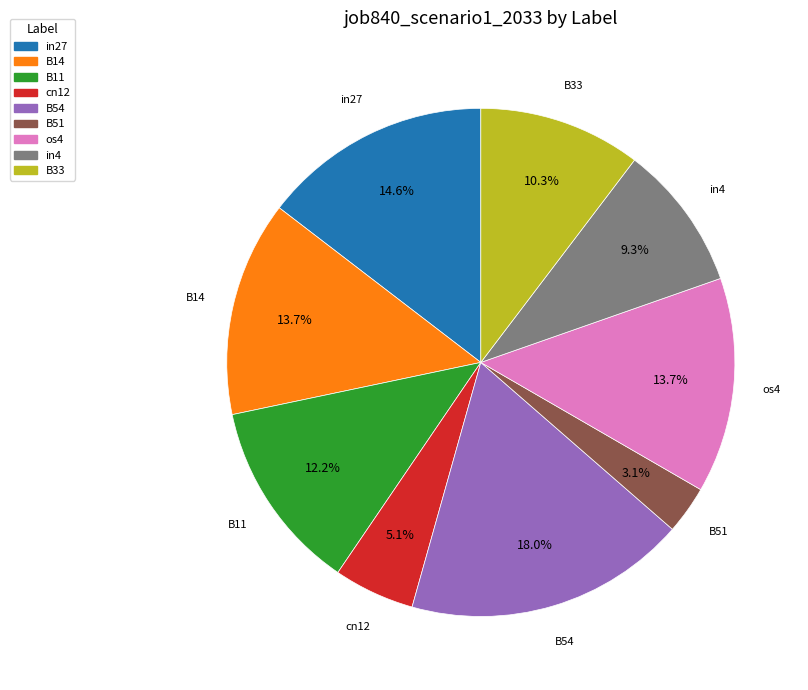

Which category has the biggest portion of the pie?

B54